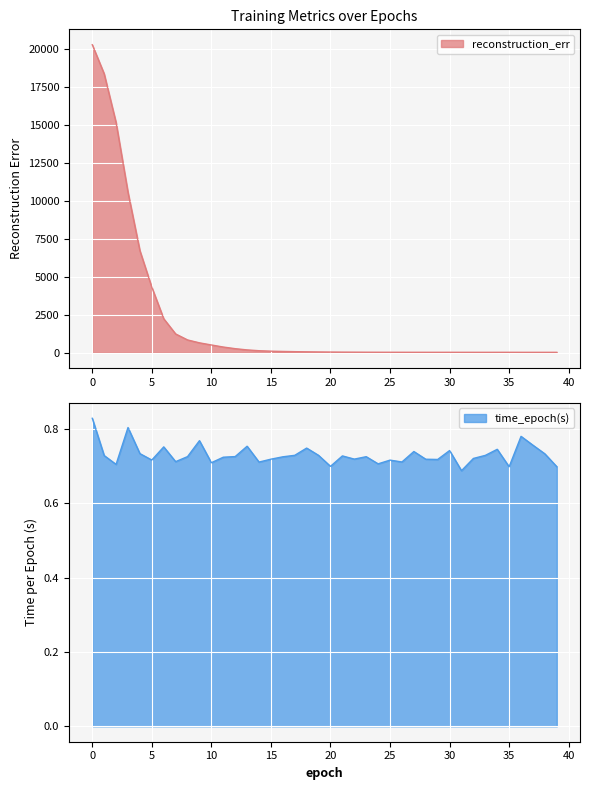

List the labels in order of time_epoch(s) value, smallest first.

31, 35, 39, 20, 2, 24, 10, 14, 26, 7, 25, 5, 29, 28, 15, 22, 32, 11, 16, 23, 8, 12, 21, 1, 33, 19, 17, 38, 4, 27, 30, 34, 18, 6, 13, 37, 9, 36, 3, 0